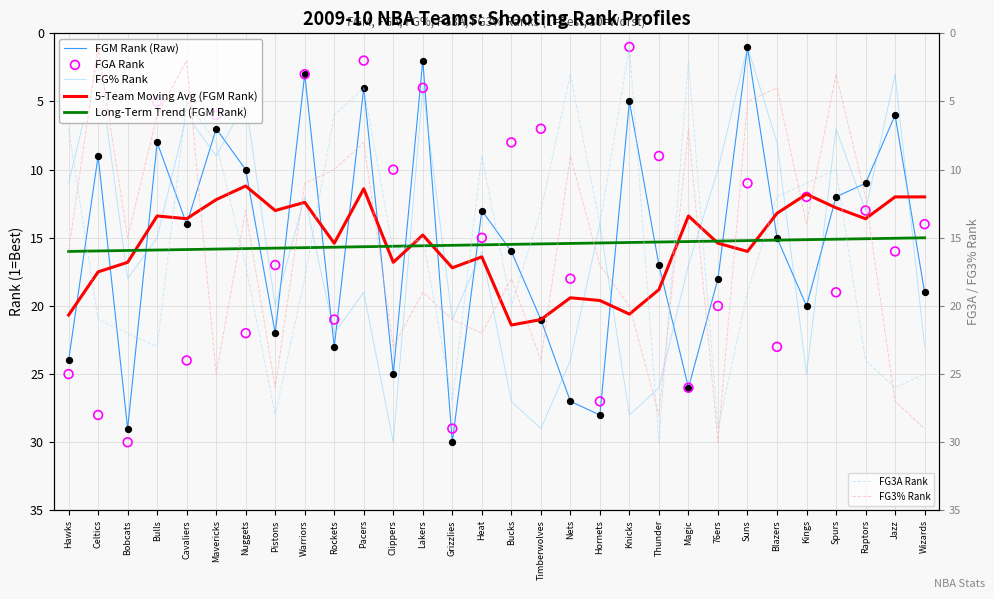

Which series reaches the minimum Y coordinate?

FGM_RANK